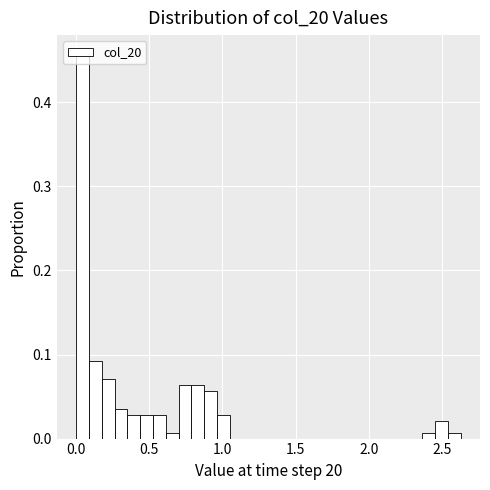

Around what value on the x-axis is the tallest bar? Give the approximate position of its centre, as read against the axis.

0.05